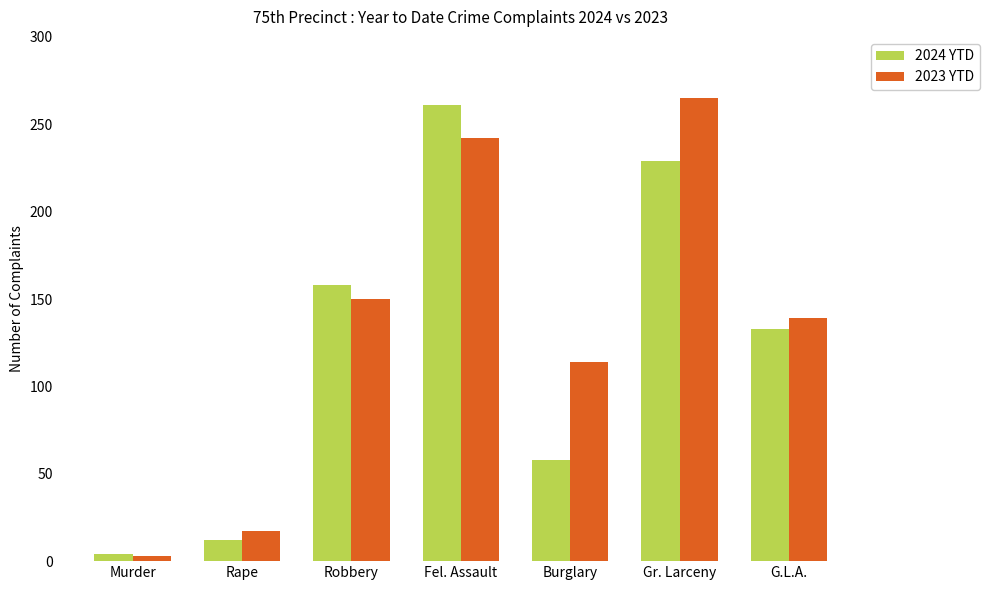

Reading right to left, list all the values displayed in this chart.

2024 YTD: 133	229	58	261	158	12	4
2023 YTD: 139	265	114	242	150	17	3